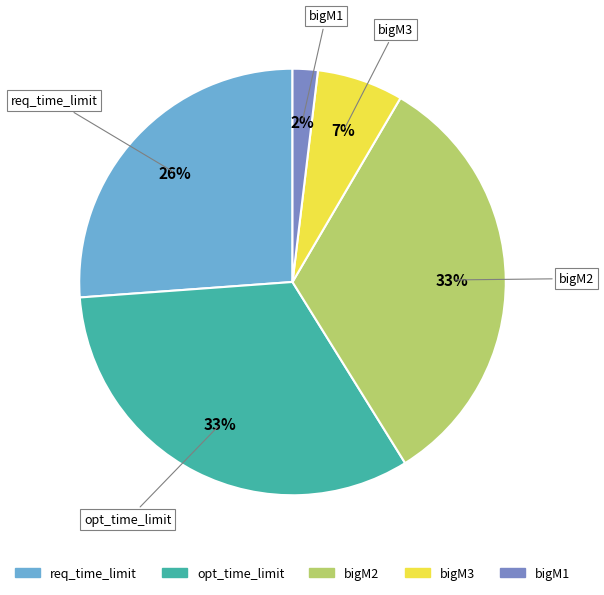

Is there any slice that represents more than half of the pie?

No